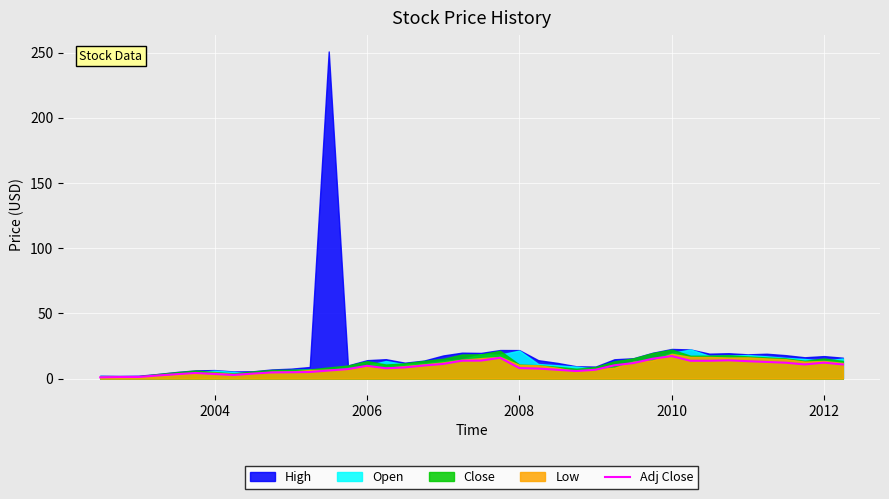

How many points are higher than both their immediate neighbors (excluding endpoints)?

6